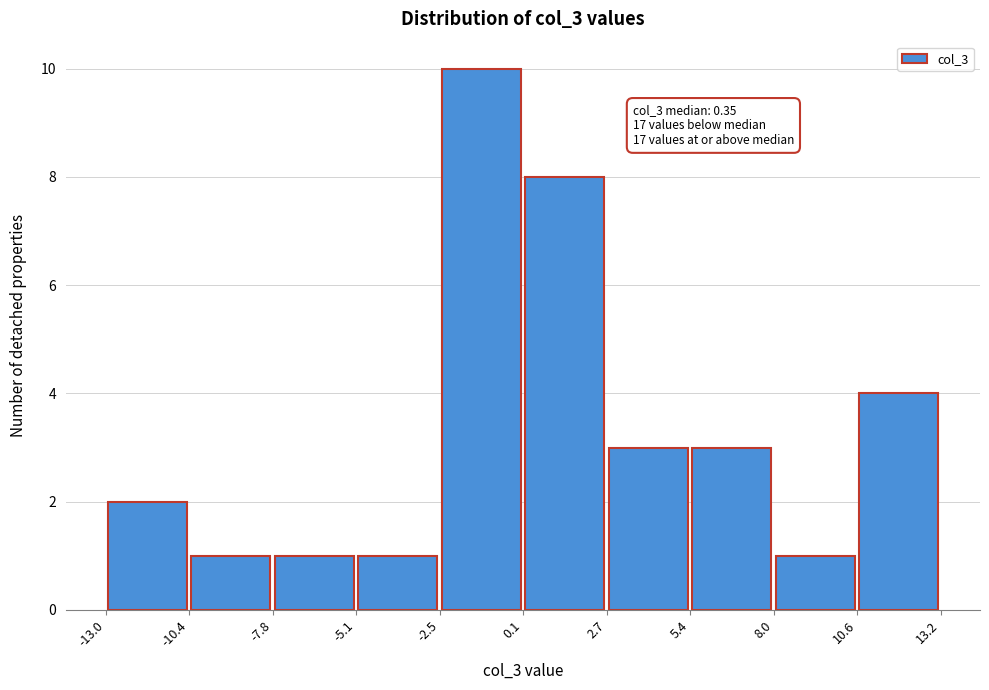

Over which range of the x-axis is the bar tallest?

-2.5 to 0.1